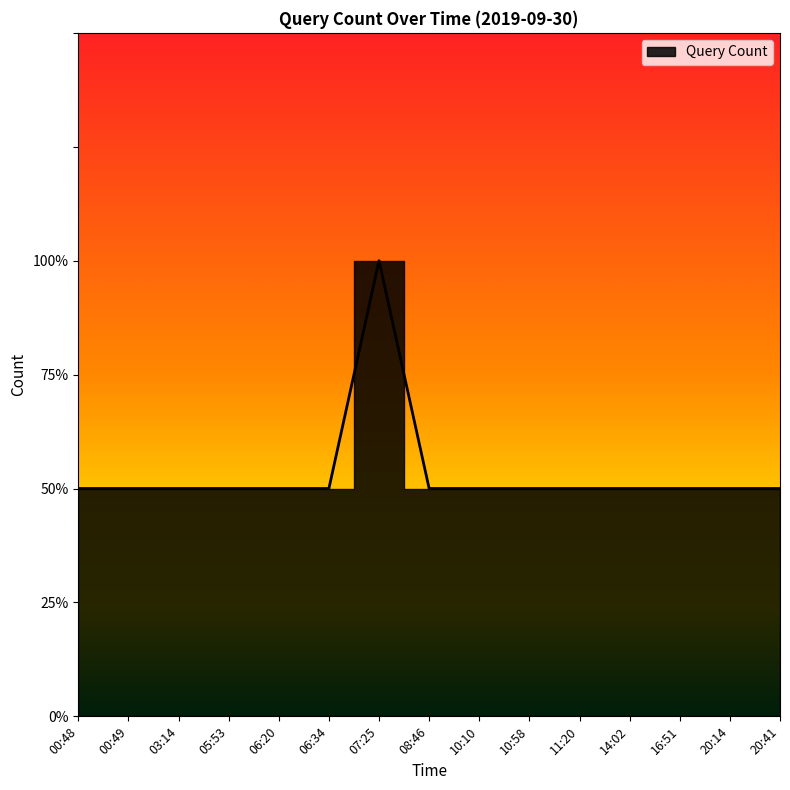

Reading right to left, extract all data points from this chart.

20:41=1	20:14=1	16:51=1	14:02=1	11:20=1	10:58=1	10:10=1	08:46=1	07:25=2	06:34=1	06:20=1	05:53=1	03:14=1	00:49=1	00:48=1